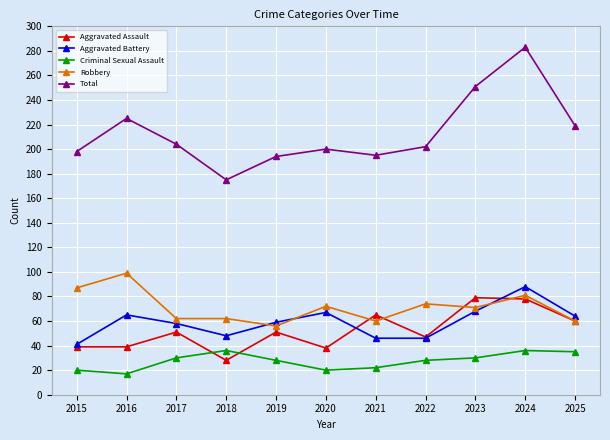

What is the value of the Aggravated Battery point at the 4th from the left?

48